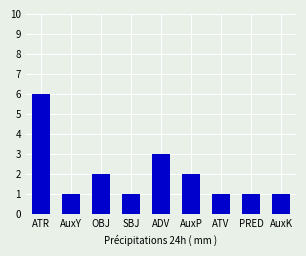

Is it true that the value at AuxY is 1?

True